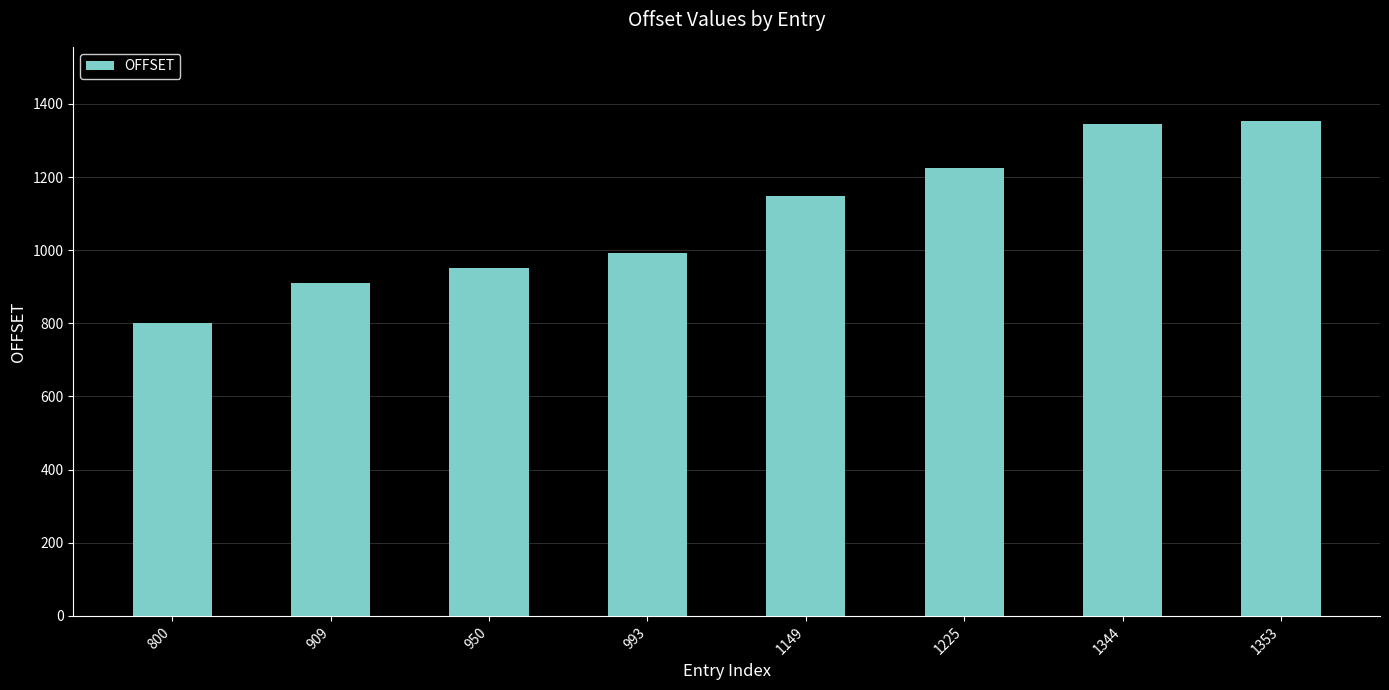

Which label corresponds to the smallest value in the chart?

800